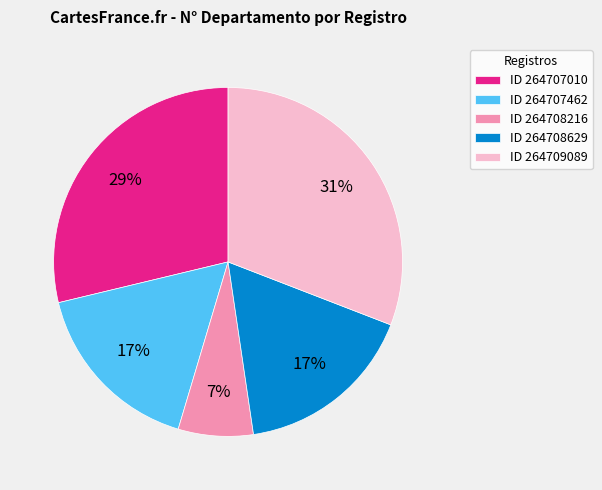

Does ID 264707462 represent more than half of the total?

No